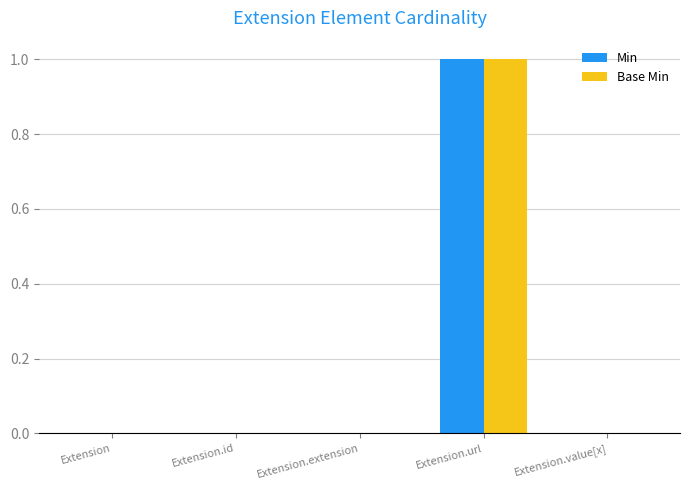

Count the Base Min values in the range 0 to 1.

5